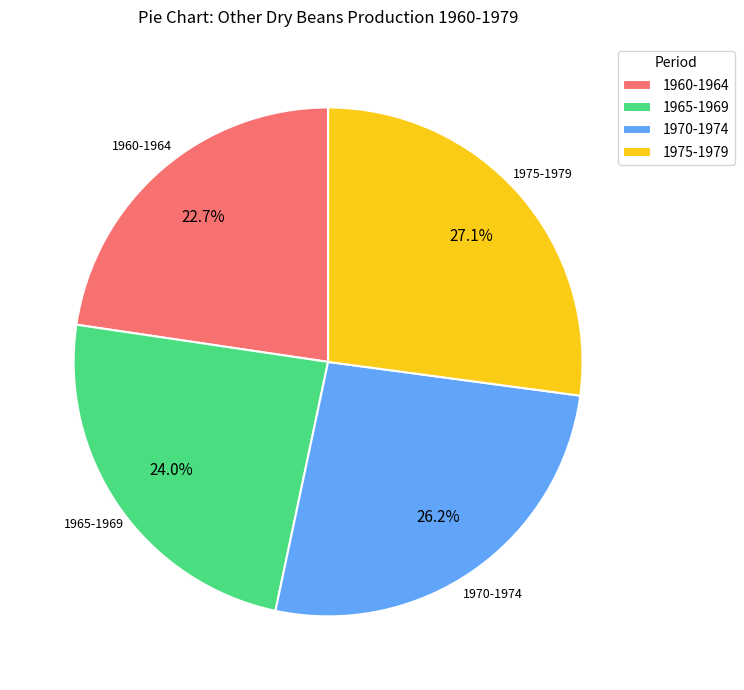

What percentage do 1965-1969 and 1970-1974 together represent?

50.2%